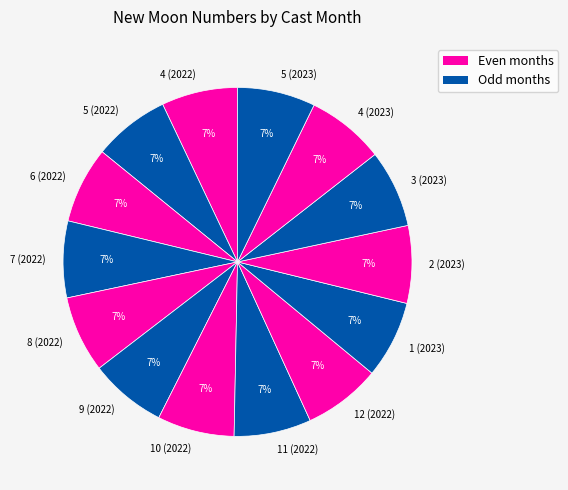

Is it true that 11 (2022) is 7% of the pie?

True